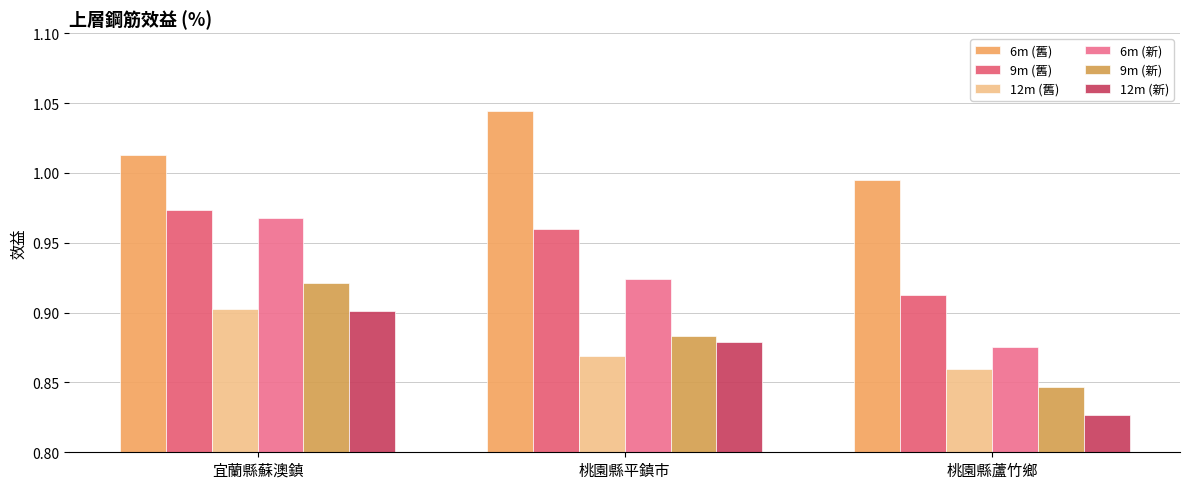

Is the value of 6m (舊) at 宜蘭縣蘇澳鎮 greater than the value of 9m (舊) at 桃園縣蘆竹鄉?

Yes